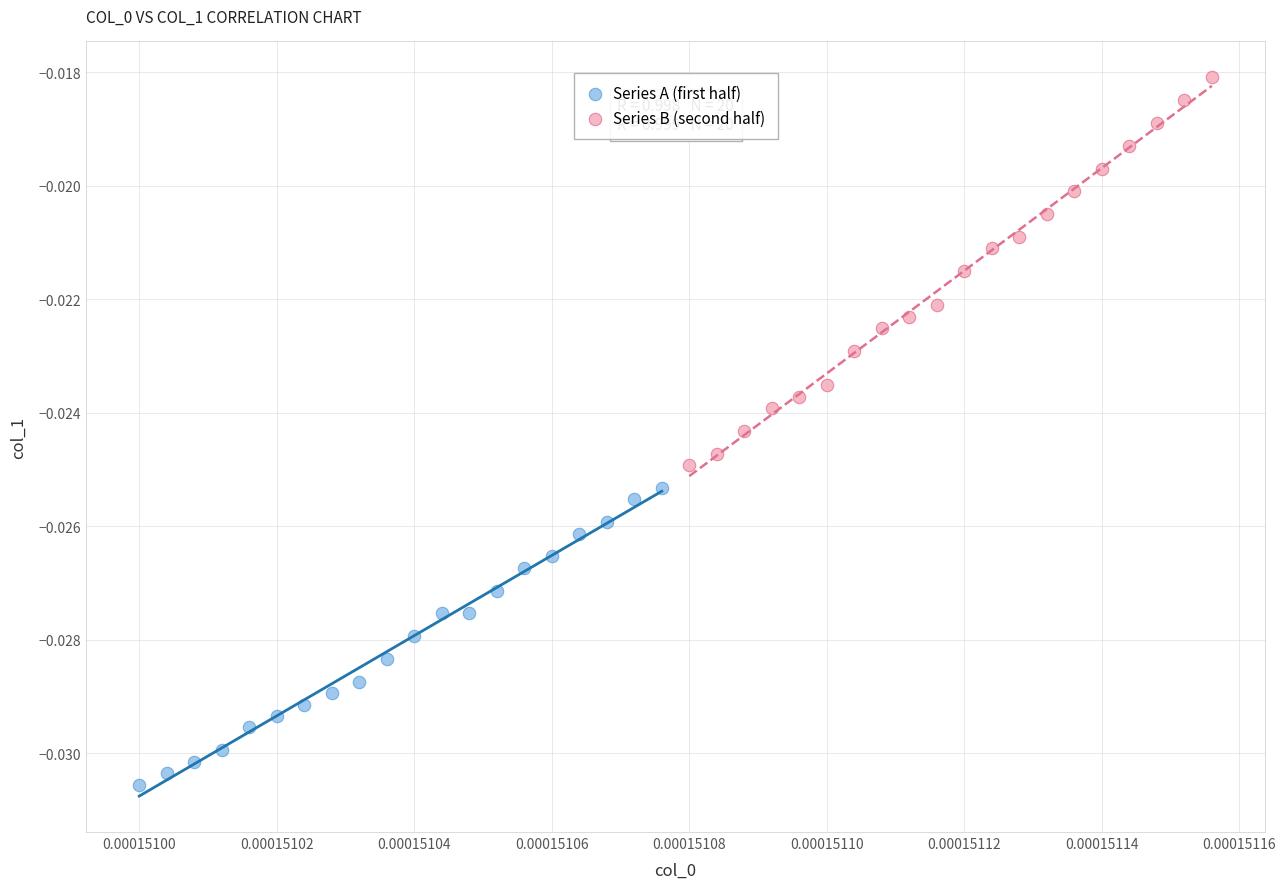

Which series has the largest Y range (max minus min)?

Series B (second half)